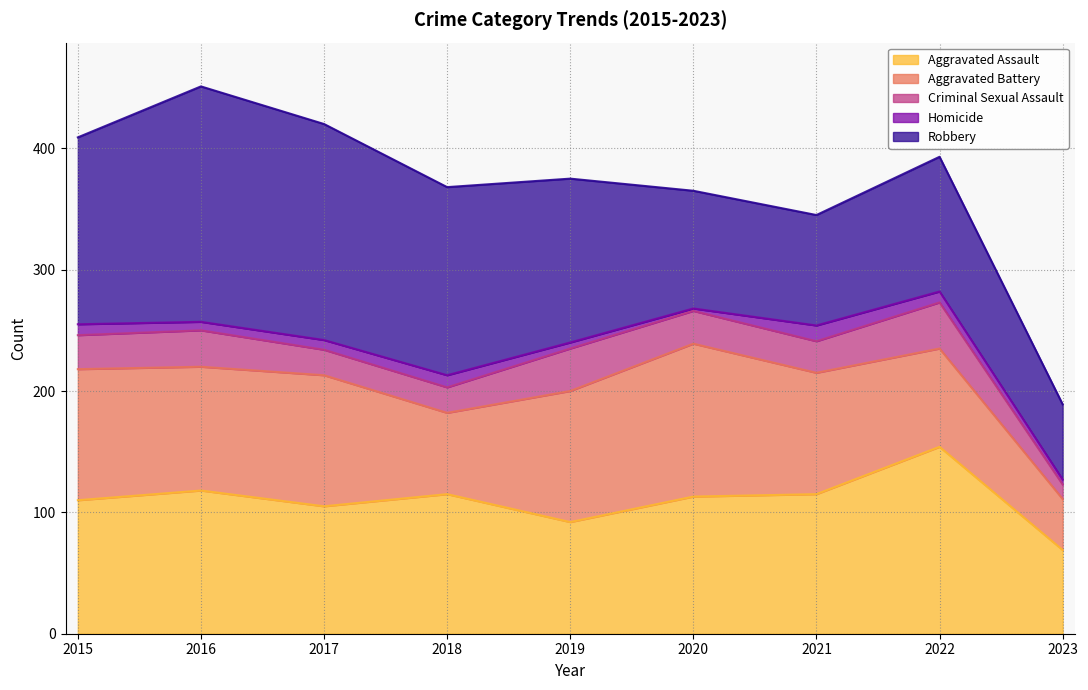

Where is Homicide nearest to the value 7?

2016